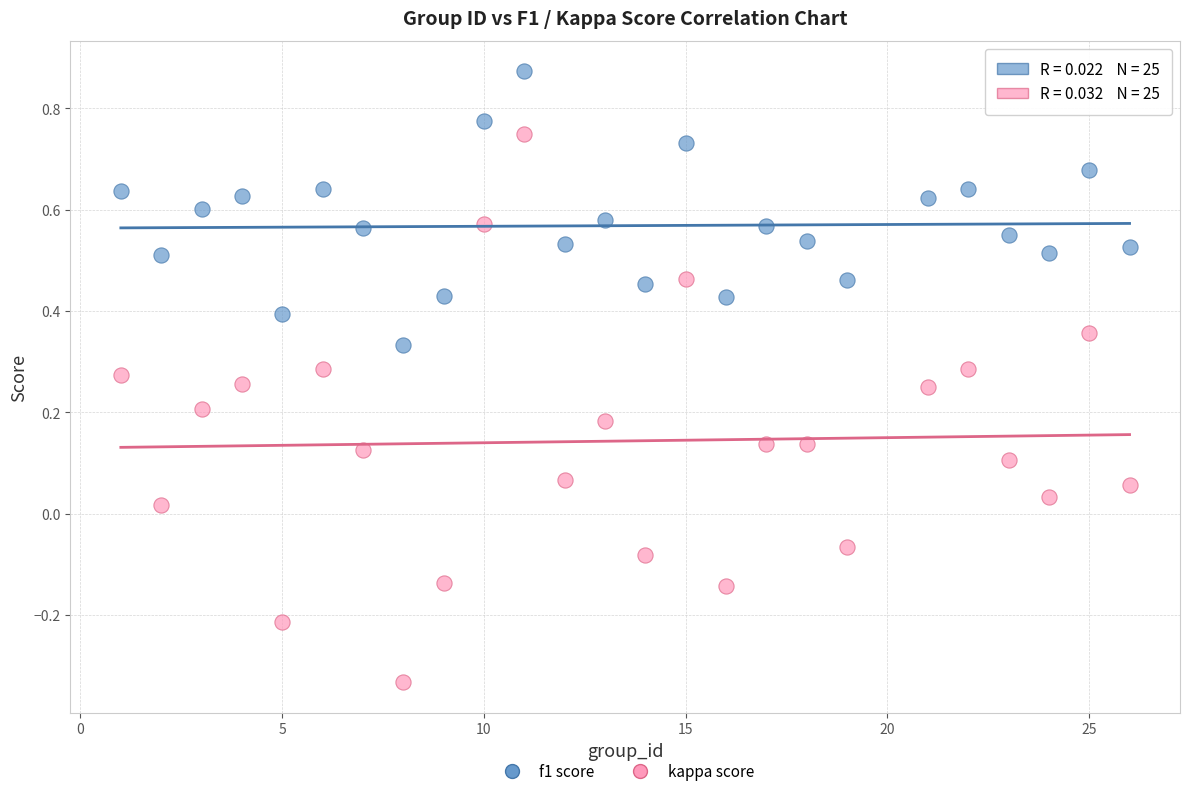

Across all data points, what is the range of X values (max minus min)?

25.0